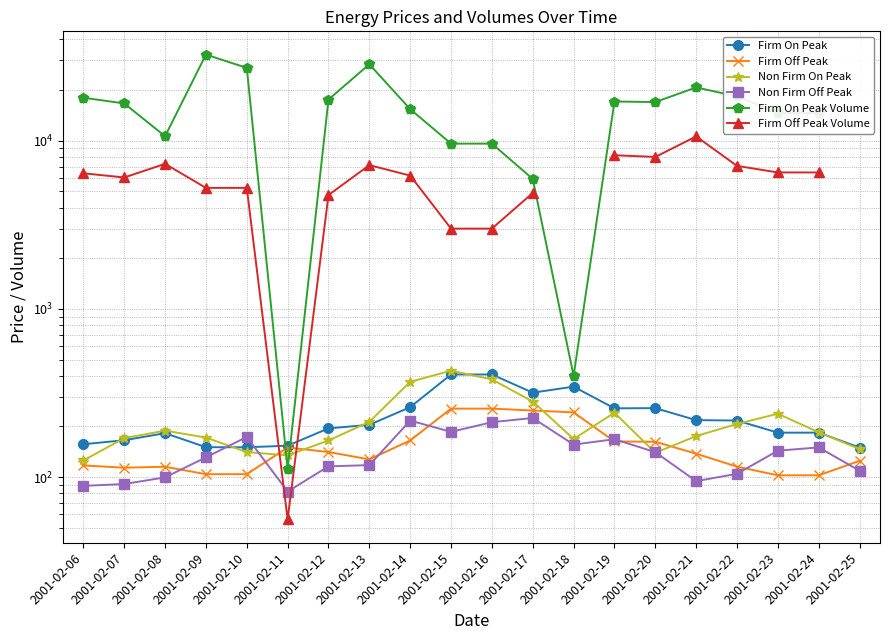

Where is the first local maximum for Non Firm On Peak?

2001-02-08